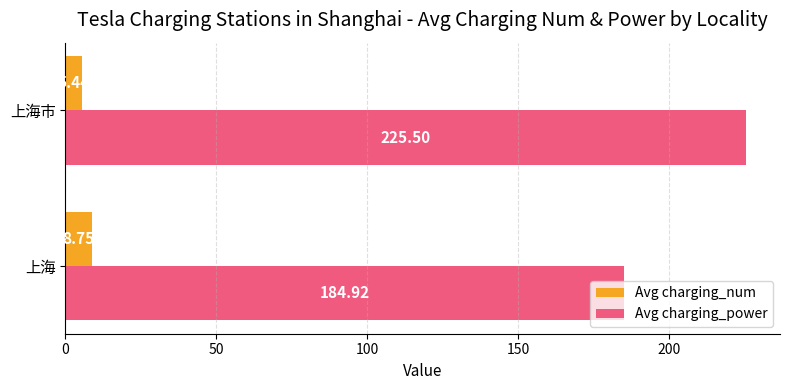

Which category has the highest value across all series?

上海市